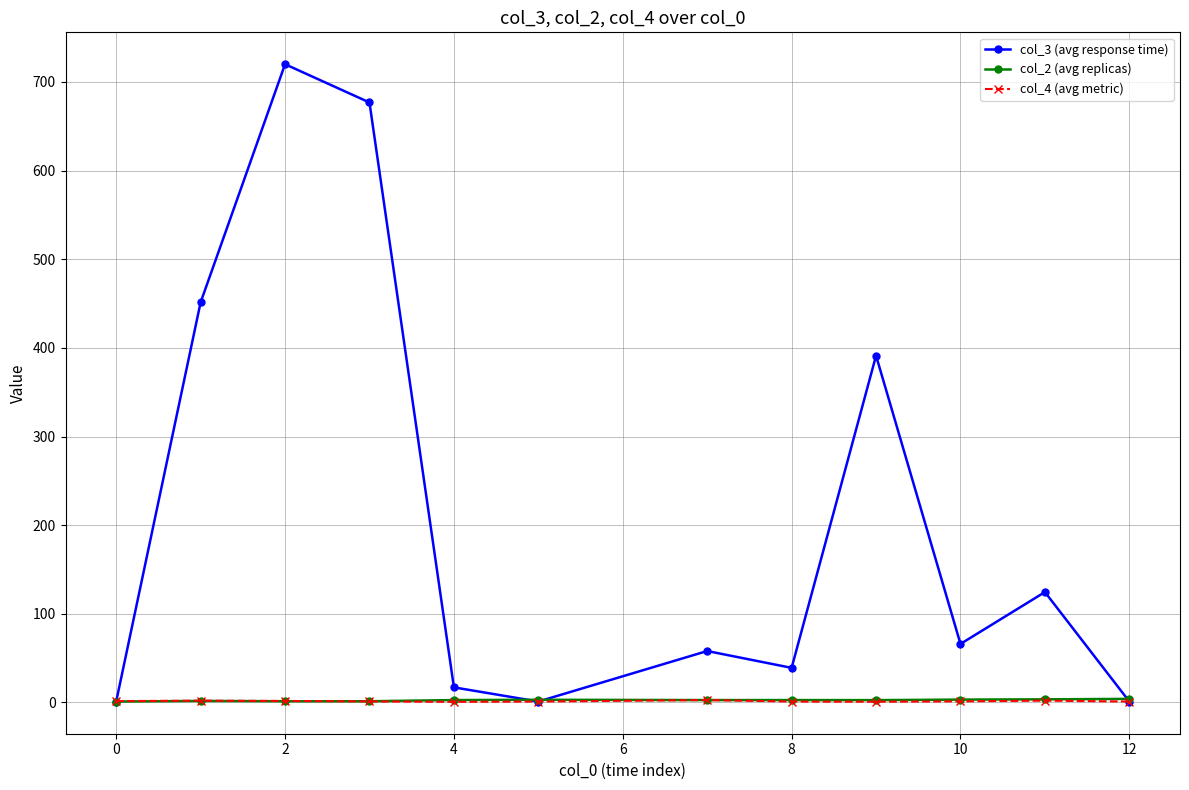

How many interior local valleys does the col_3 (avg response time) series have?

3